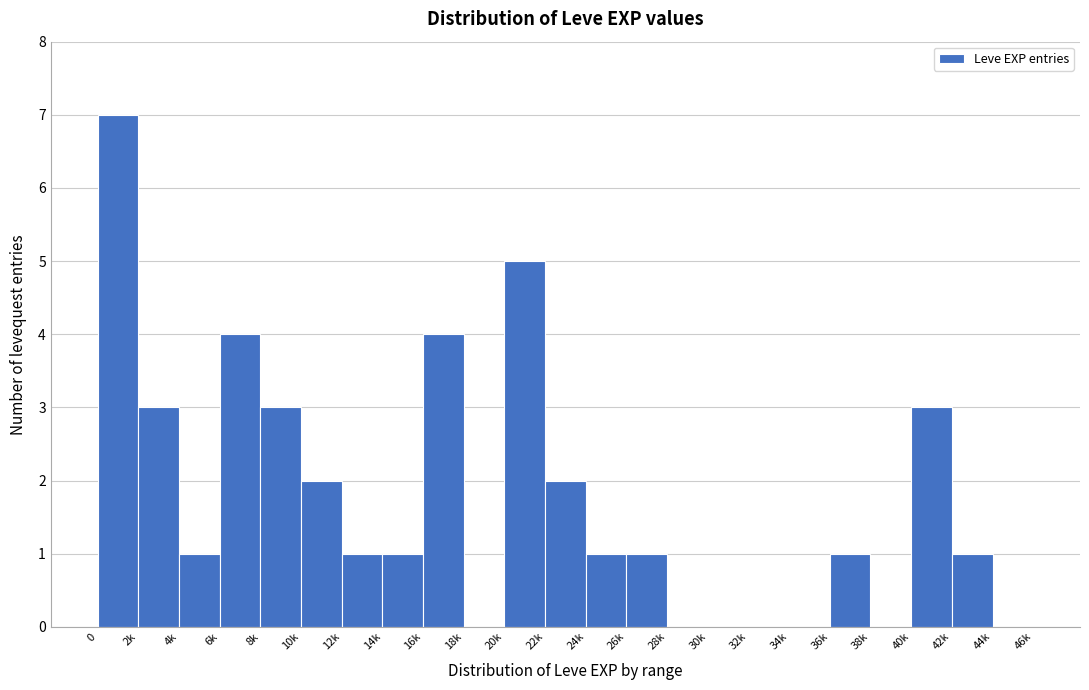

Reading left to right, extract all data points from this chart.

0=7	2k=3	4k=1	6k=4	8k=3	10k=2	12k=1	14k=1	16k=4	18k=0	20k=5	22k=2	24k=1	26k=1	28k=0	30k=0	32k=0	34k=0	36k=1	38k=0	40k=3	42k=1	44k=0